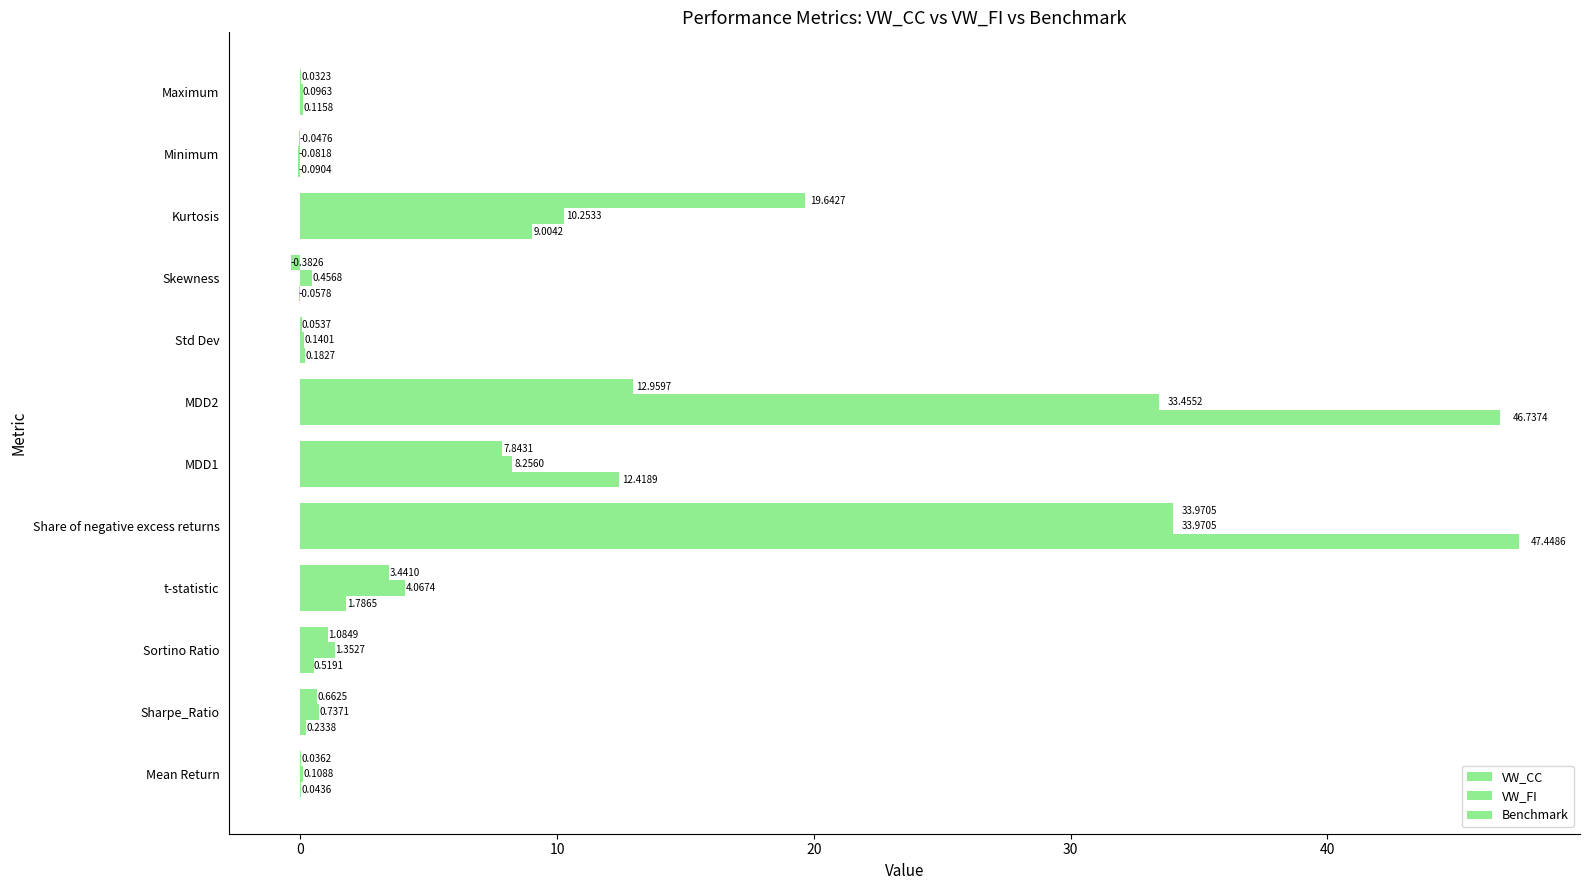

How many values in VW_CC are above zero?

10